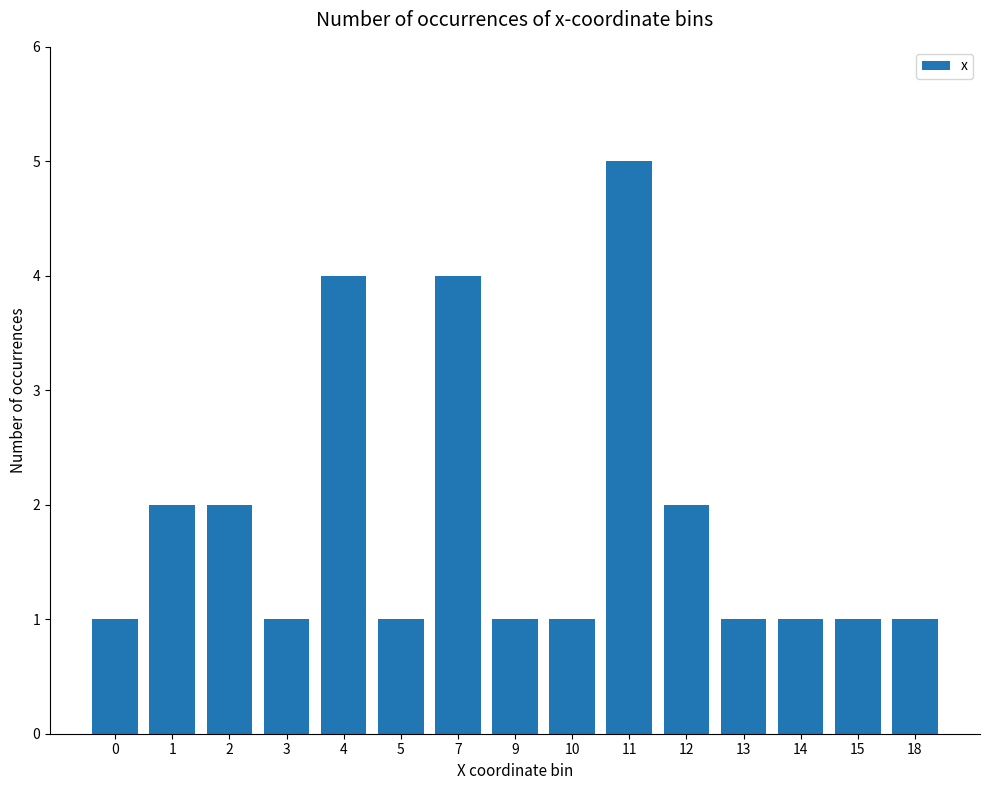

True or false: the data shows 1 at 9.

True